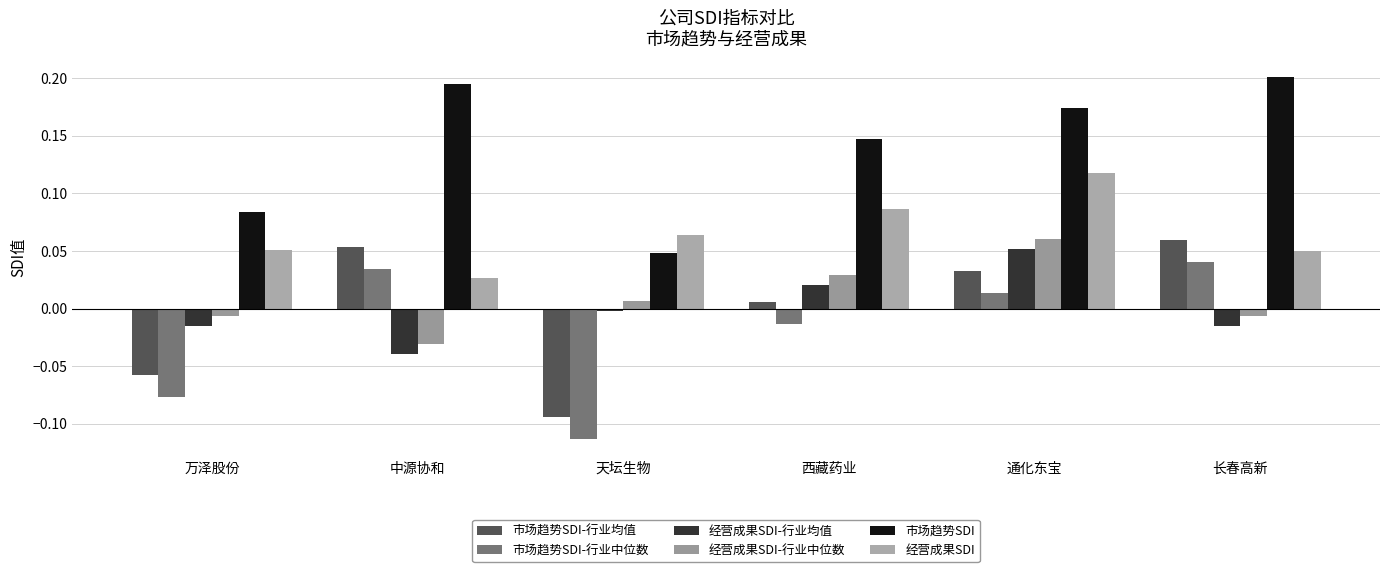

Which has a higher value, 天坛生物 or 长春高新?

长春高新